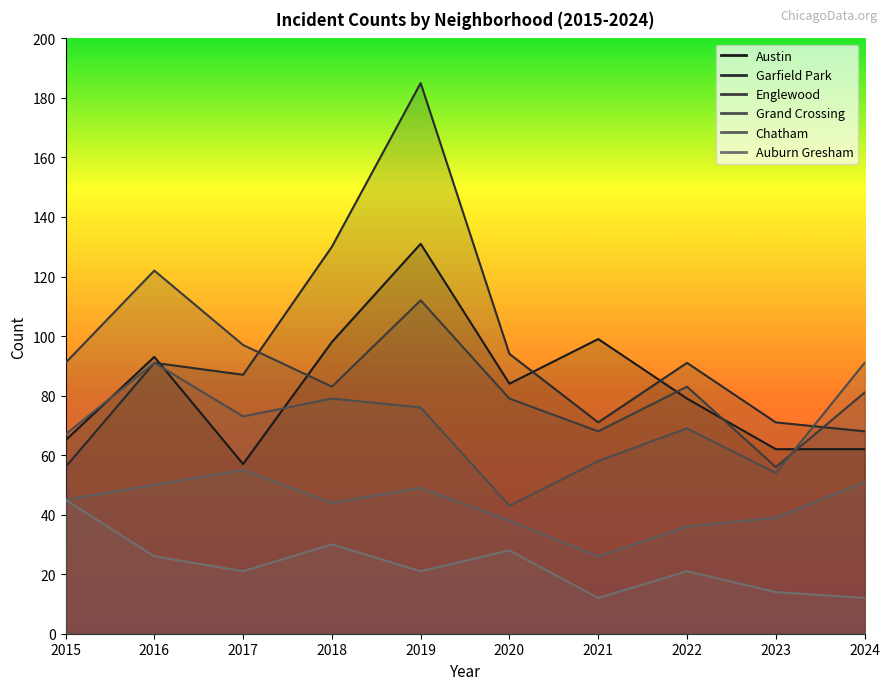

How many lines are shown in the chart?

6